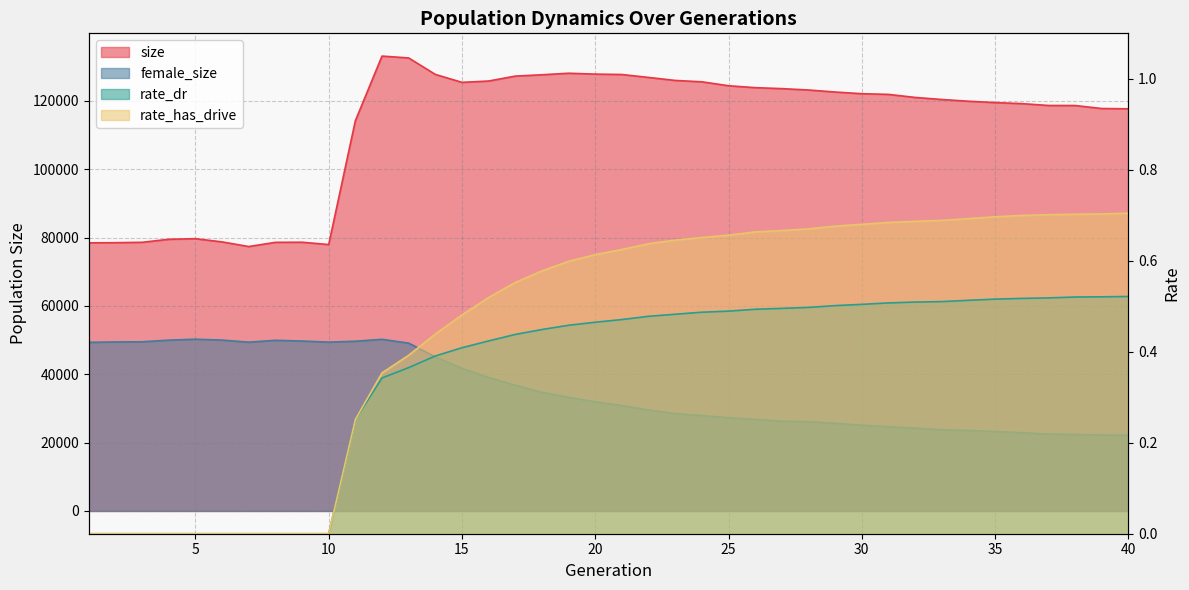

True or false: rate_has_drive and size intersect in this chart.

False